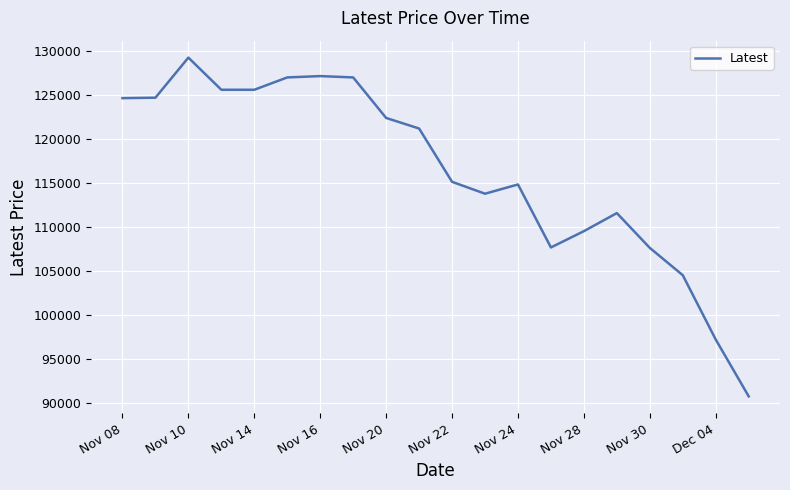

What is the difference between the maximum and minimum values?

38450